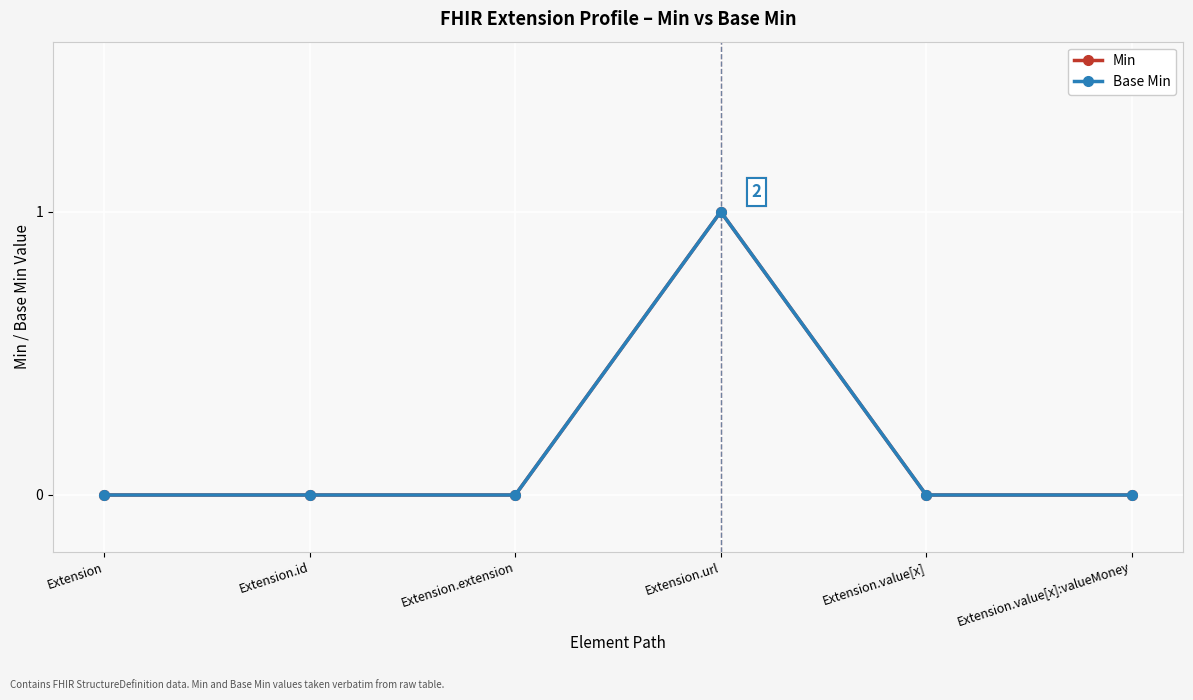

Reading left to right, transcribe all the data shown in this chart.

Min: Extension=0	Extension.id=0	Extension.extension=0	Extension.url=1	Extension.value[x]=0	Extension.value[x]:valueMoney=0
Base Min: Extension=0	Extension.id=0	Extension.extension=0	Extension.url=1	Extension.value[x]=0	Extension.value[x]:valueMoney=0